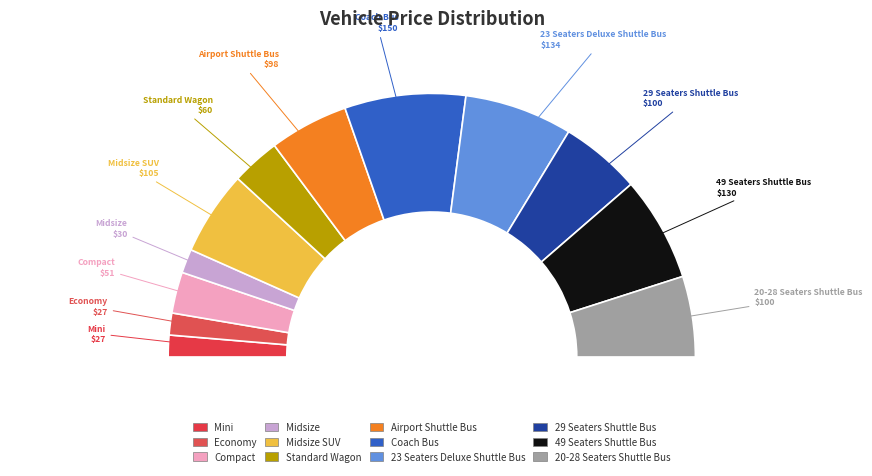

To the nearest percent, what is the difference between the largest and smallest slice percentages?

12%